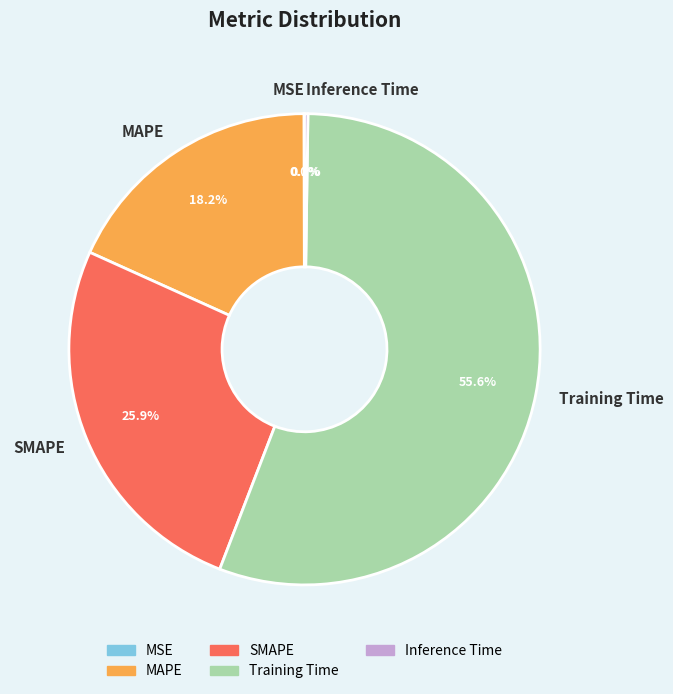

True or false: Training Time accounts for 47% of the total.

False